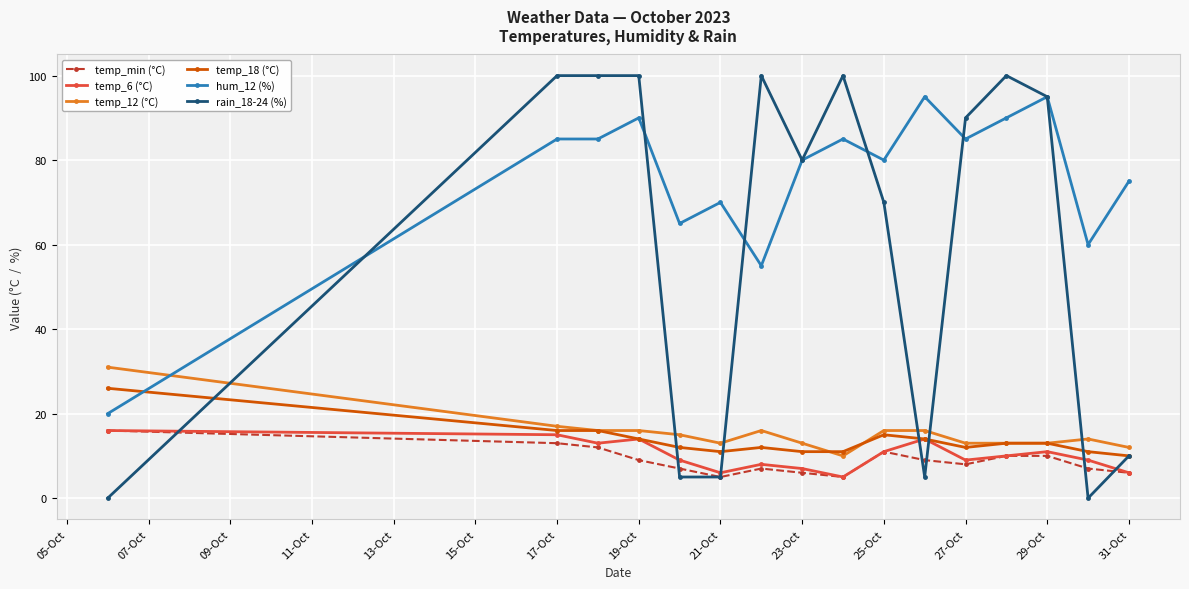

True or false: temp_6 (°C) has more than 1 interior local peaks.

True